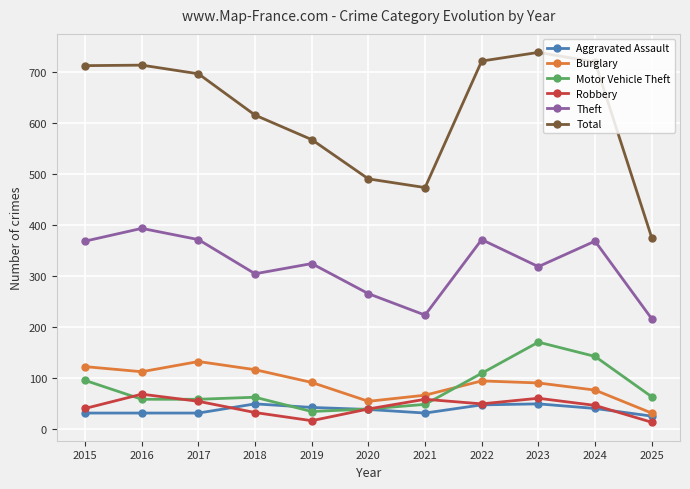

True or false: Total has more than 0 interior local peaks.

True